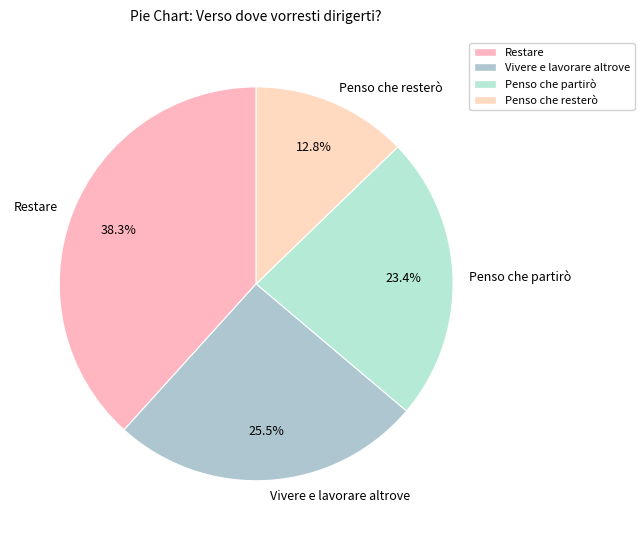

What is the largest slice in the pie chart?

Restare